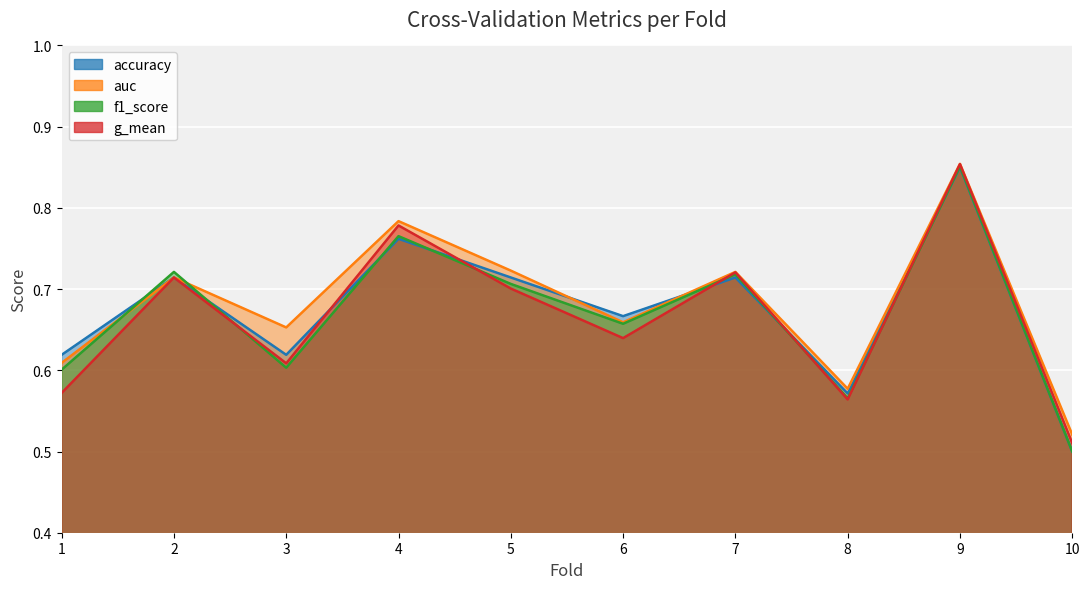

What is the sum of all accuracy values?

6.7